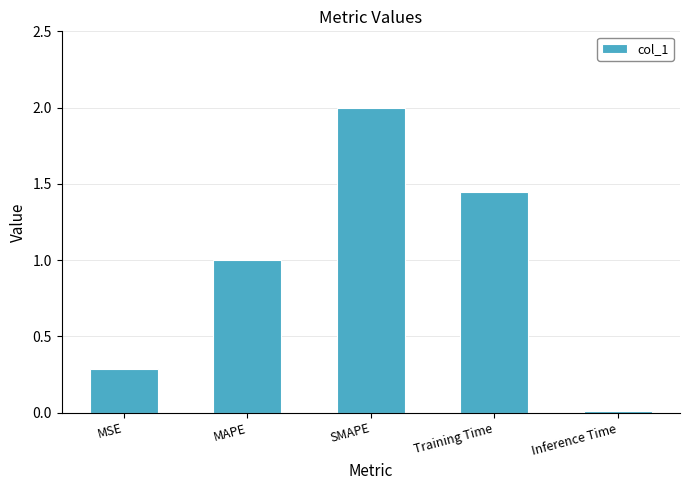

List the labels in order of value, smallest first.

Inference Time, MSE, MAPE, Training Time, SMAPE